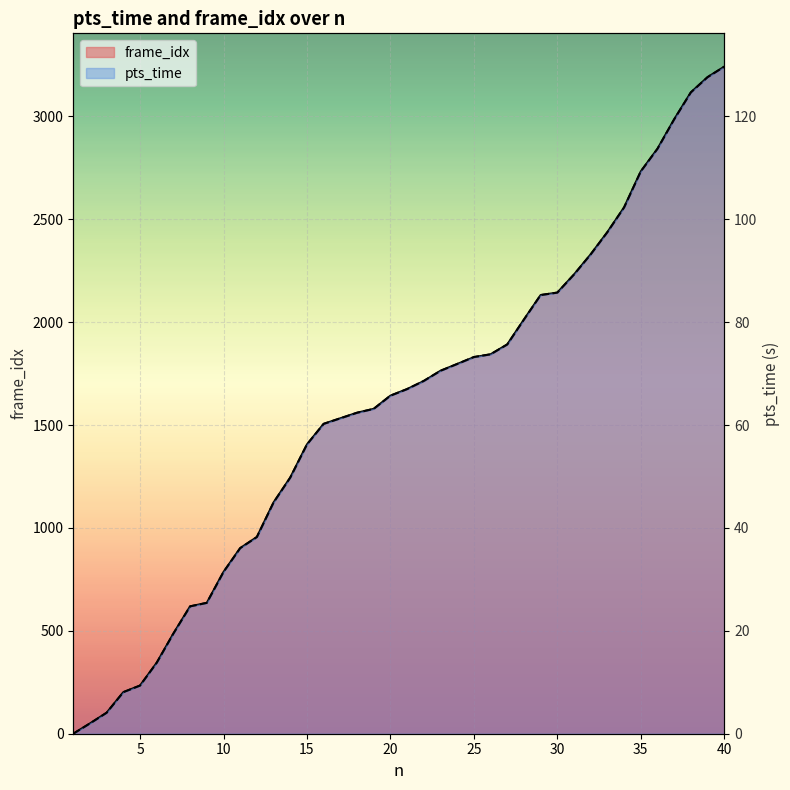

True or false: pts_time and frame_idx cross at least once.

False